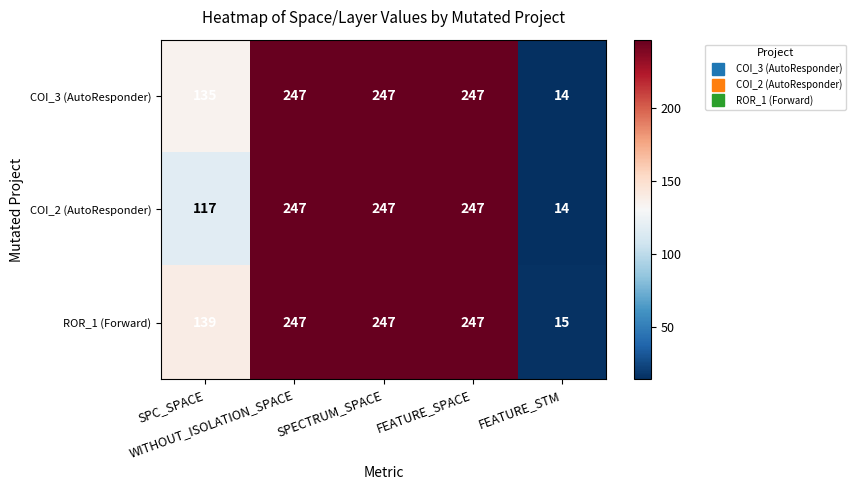

How many series are shown in this chart?

3